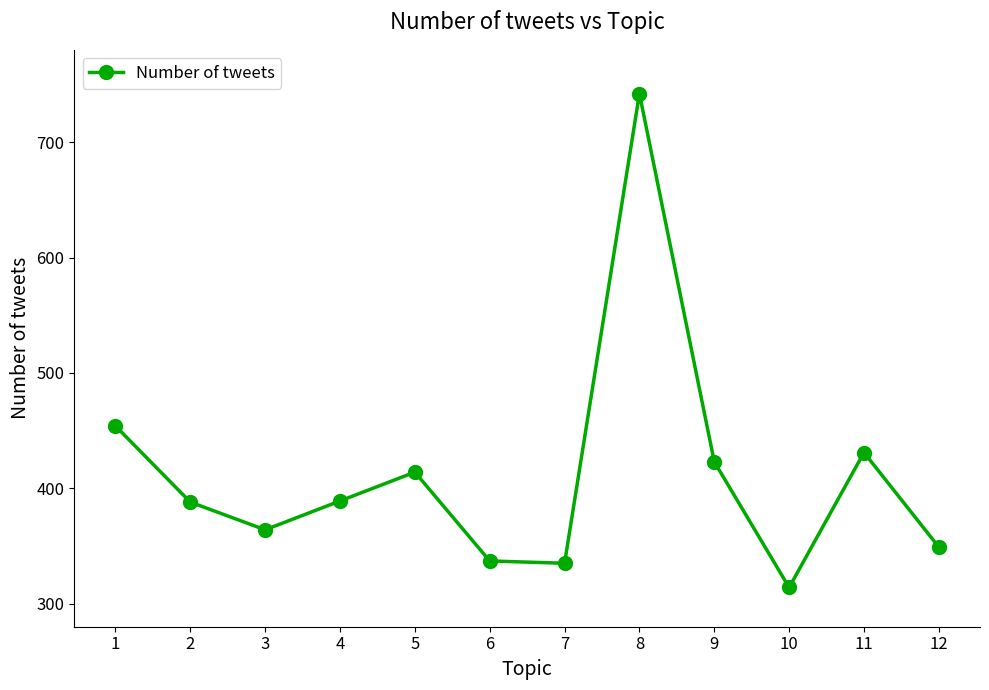

How many points are higher than both their immediate neighbors (excluding endpoints)?

3